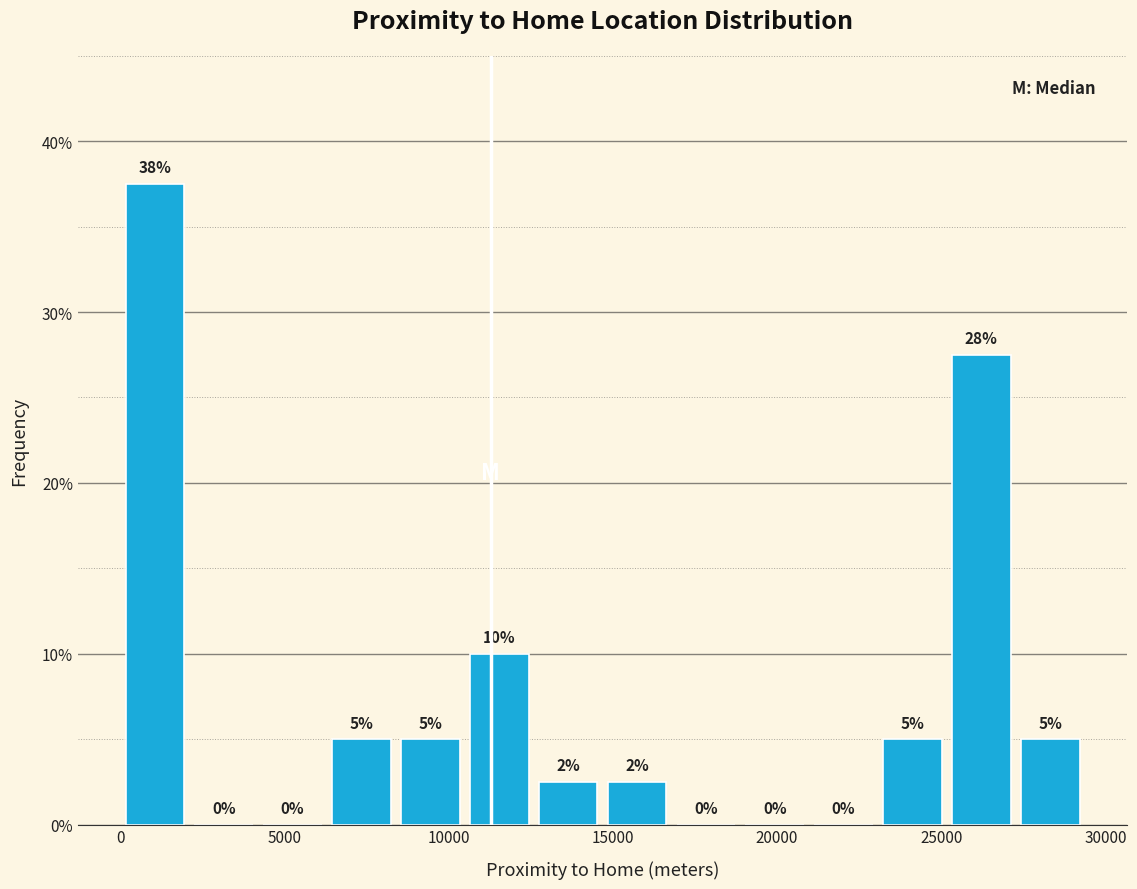

Over which range of the x-axis is the bar tallest?

0 to 2000